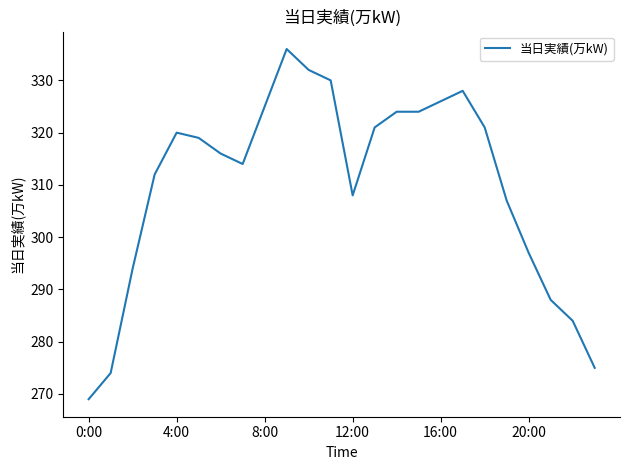

What is the average value?

310